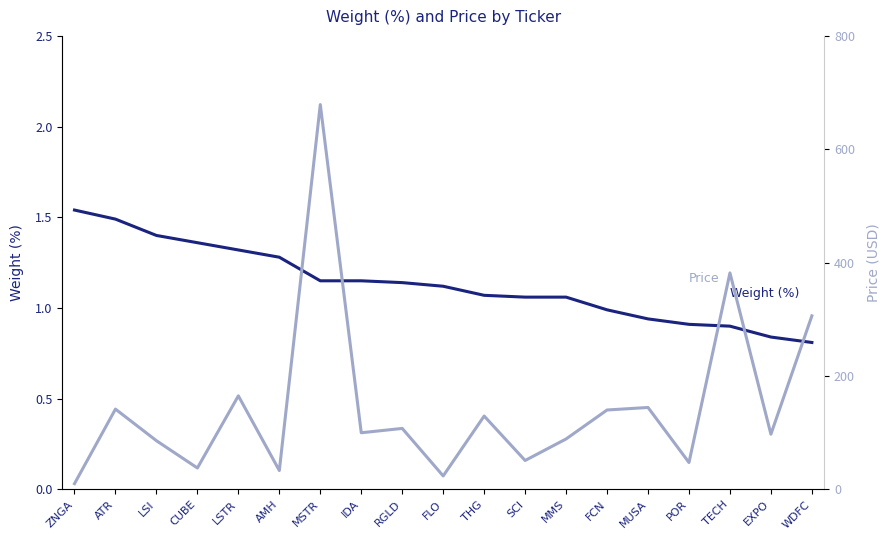

What is the total value across all series at TECH?

382.8